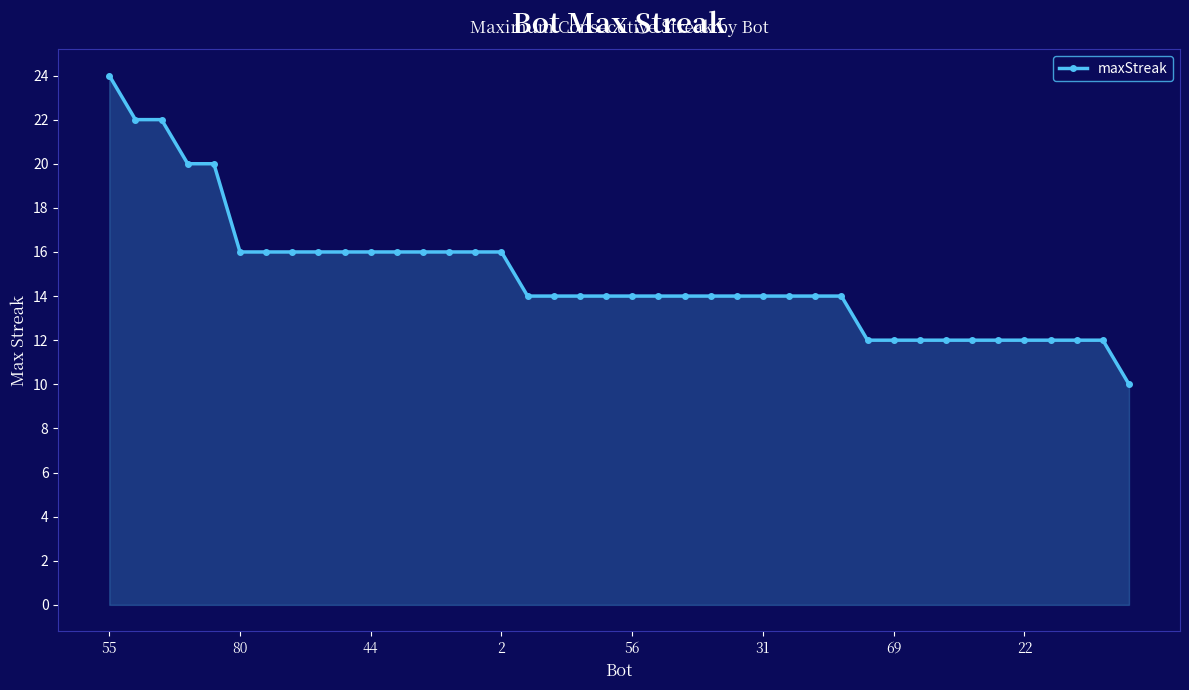

What is the sum of all values?

596